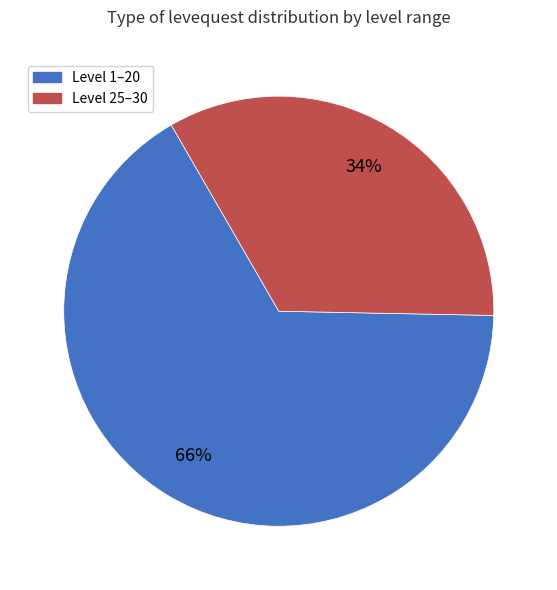

To the nearest percent, what is the average slice percentage?

50%